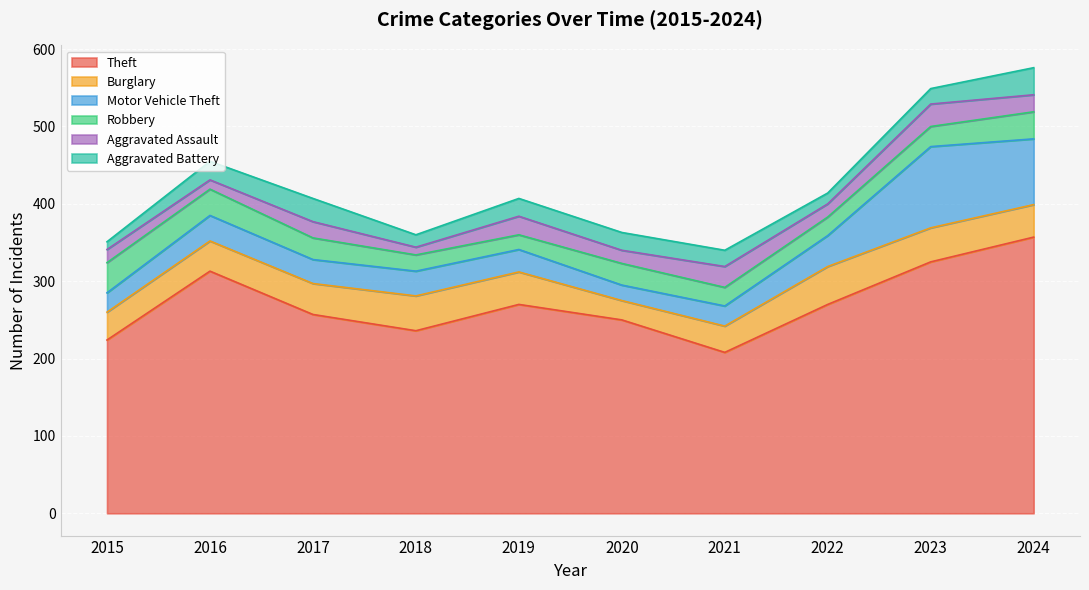

How many intersections are there between Motor Vehicle Theft and Robbery?

3